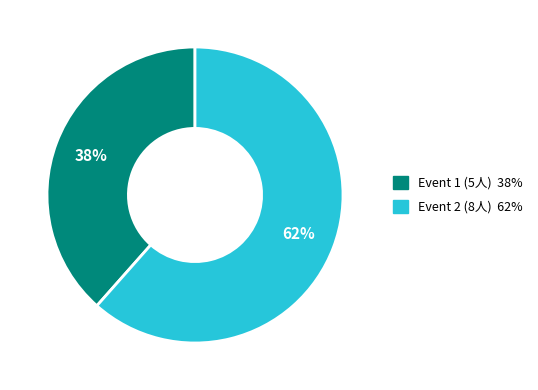

To the nearest percent, what is the average slice percentage?

50%